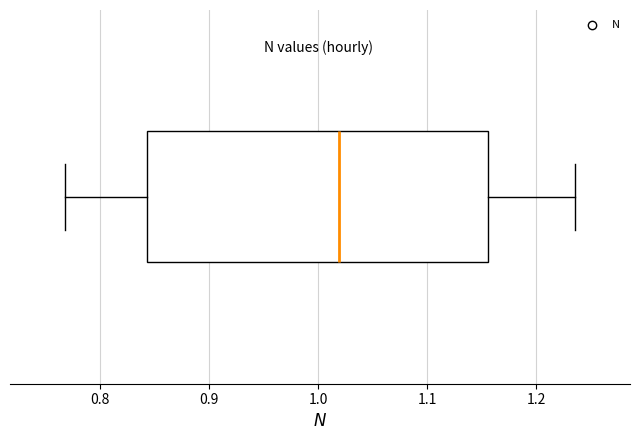

Where does the right whisker of the box end on the x-axis? The values are not printed on the chart, so give them approximately, as read against the axis.

1.24